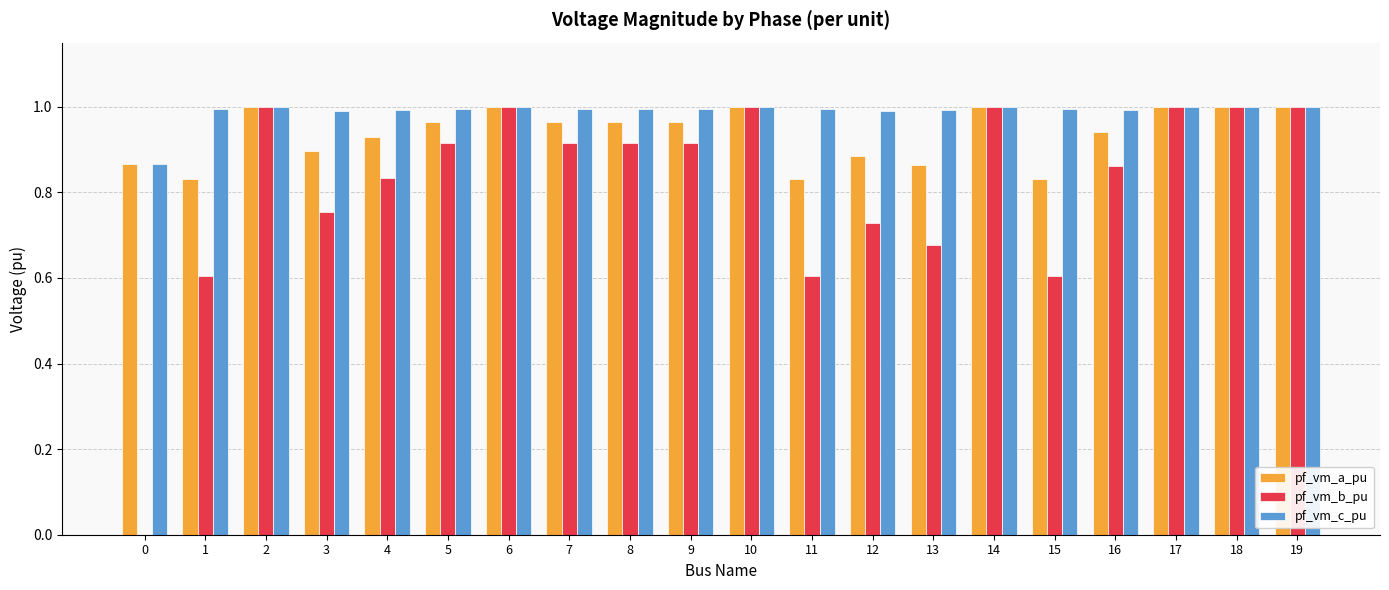

What is the total value across all series at 17?

3.0